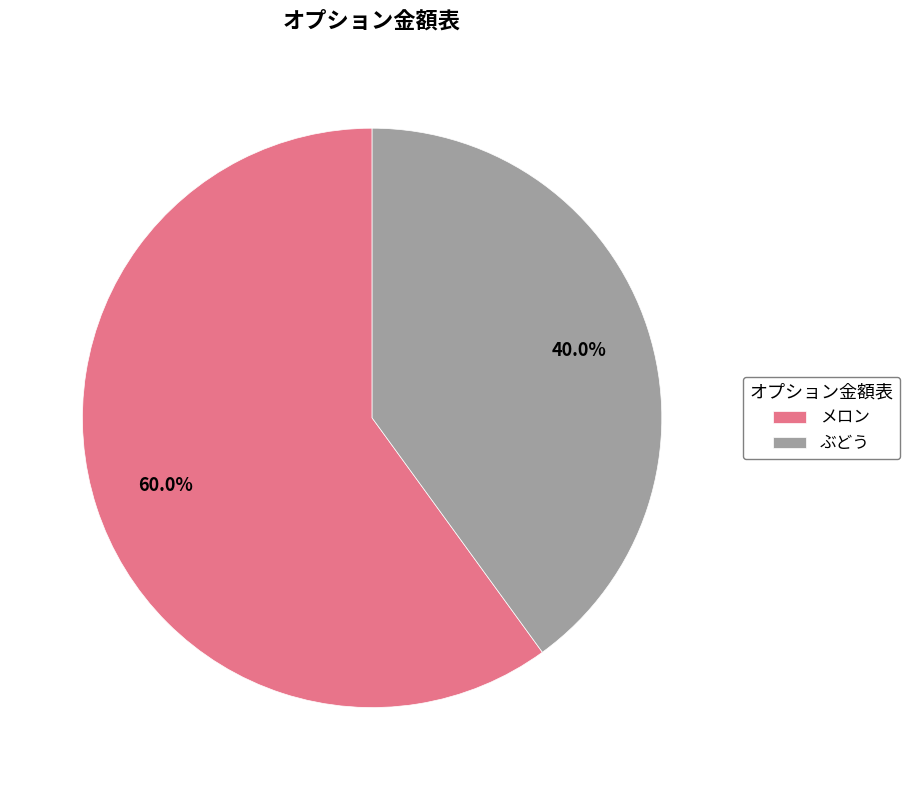

Is there a majority slice in this chart?

Yes